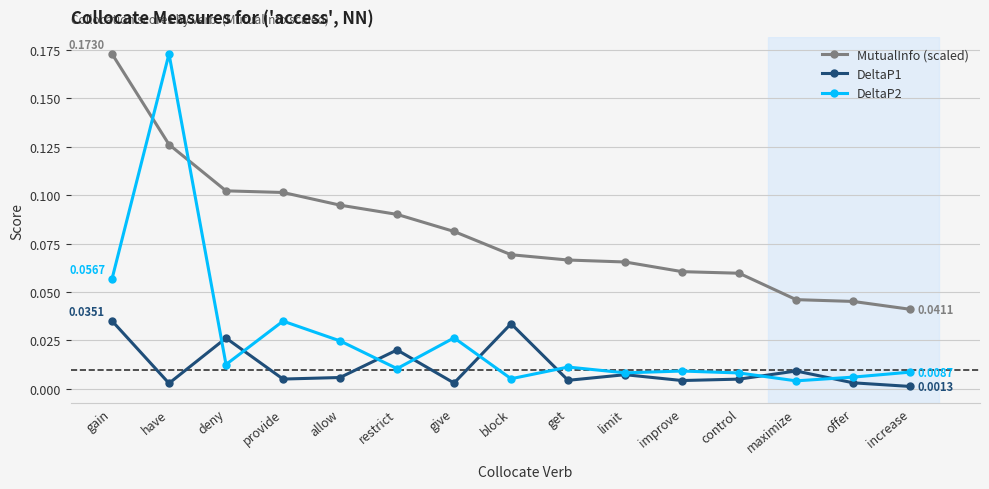

Which series has the widest spread of values?

DeltaP2